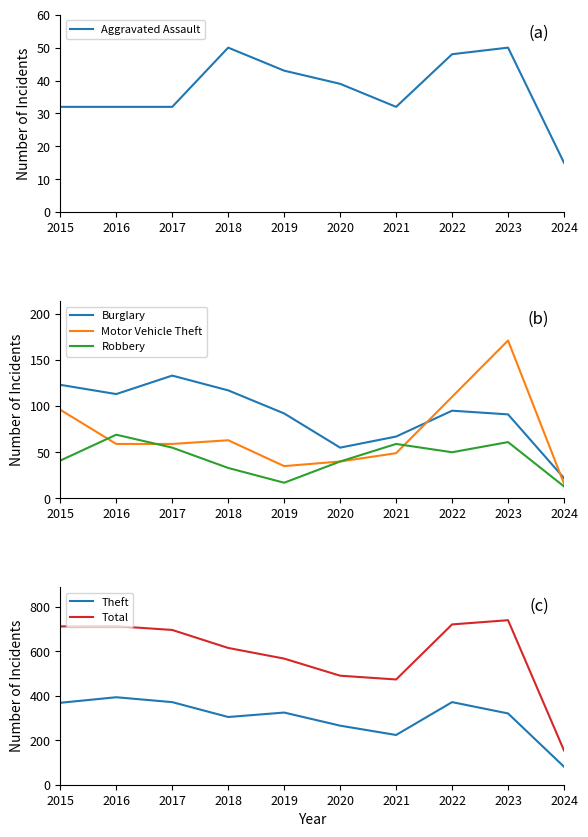

Which series changed the most between 2016 and 2019?

Total